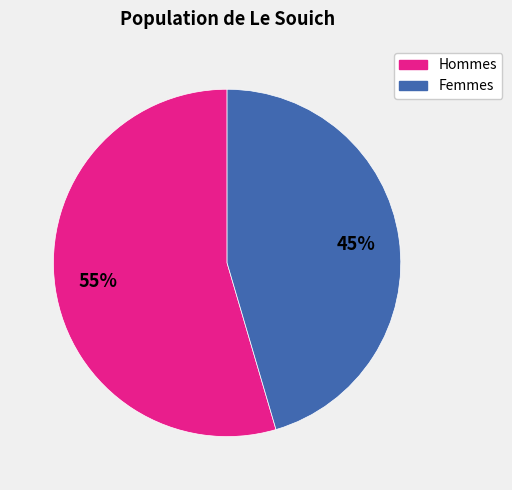

To the nearest percent, what is the average slice percentage?

50%